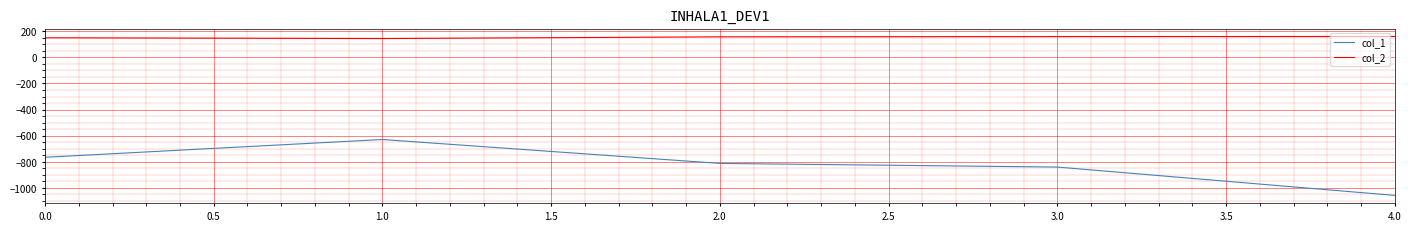

Does the chart display data point markers on the line(s)?

No